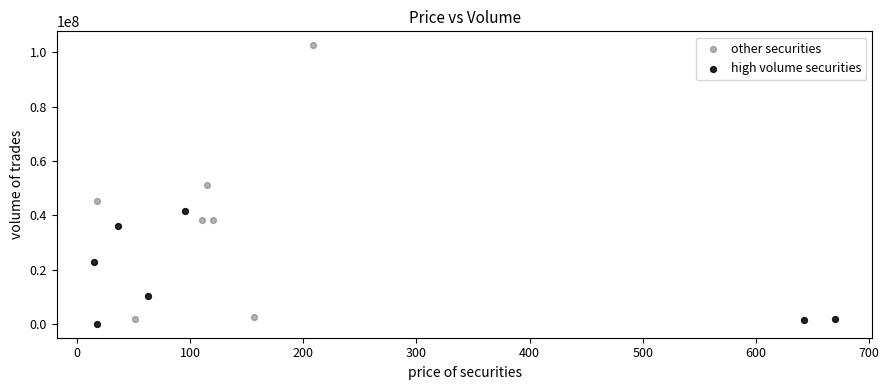

Which series contains the highest Y value?

other securities